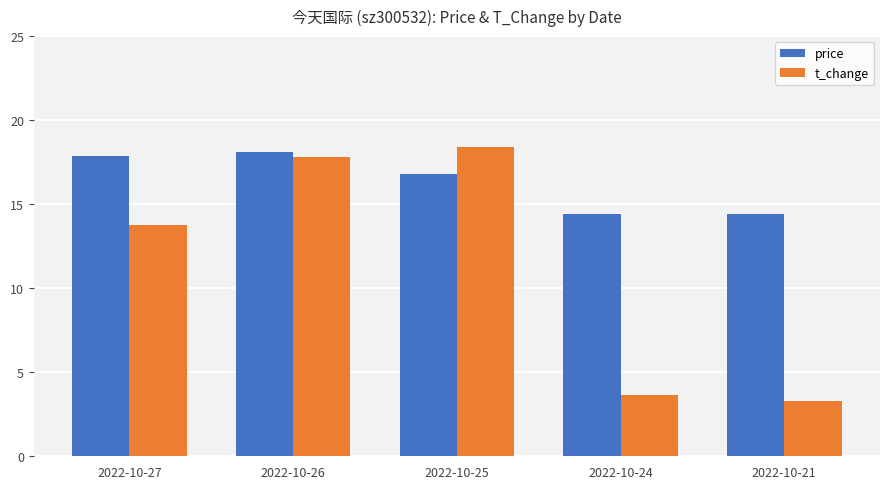

What is the spread (max minus min) of values at 2022-10-27?

4.1